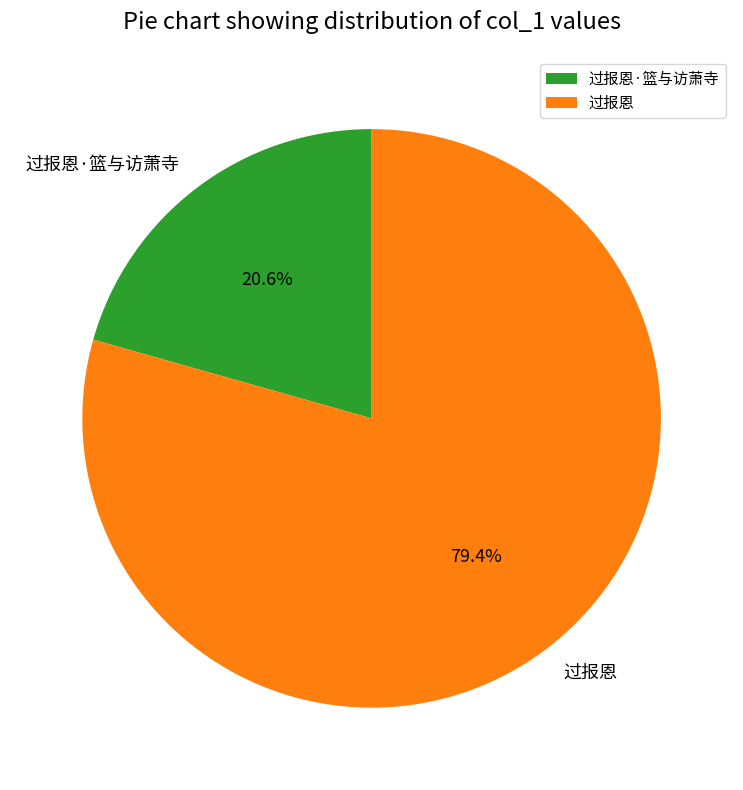

To the nearest percent, what is the difference between the largest and smallest slice percentages?

59%